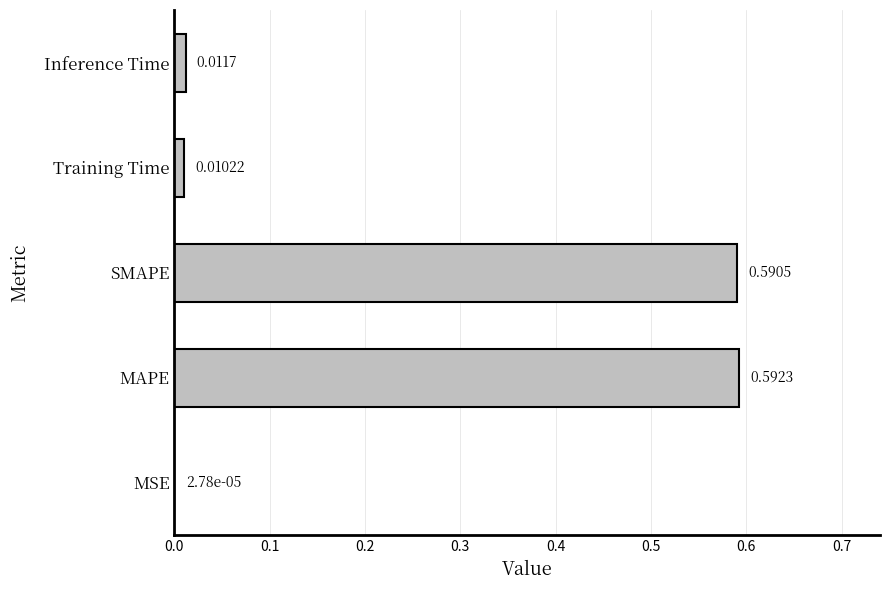

Which has a higher value, Training Time or SMAPE?

SMAPE